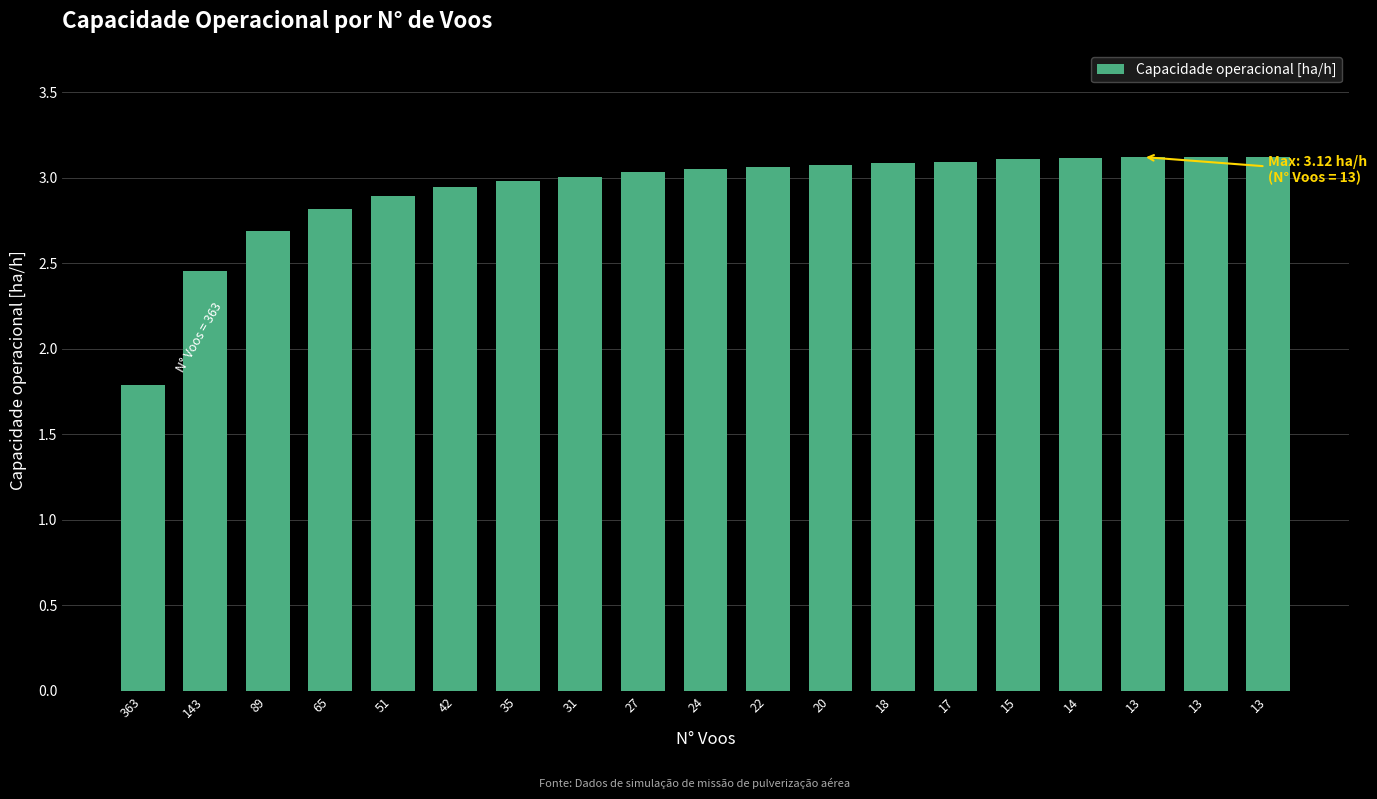

Does the chart contain any negative values?

No